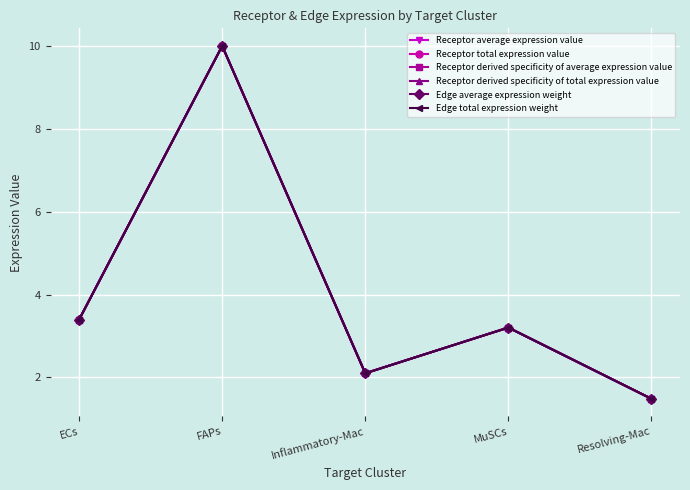

Does the chart have visible grid lines?

Yes